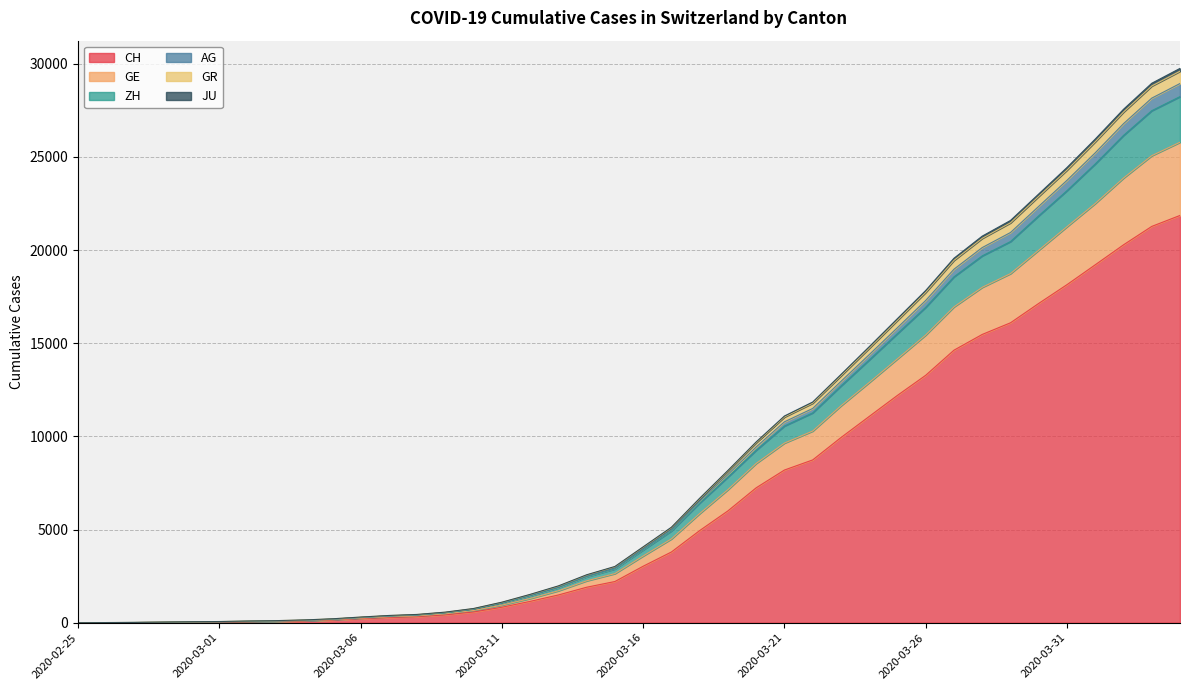

What is the maximum value for CH?

21855